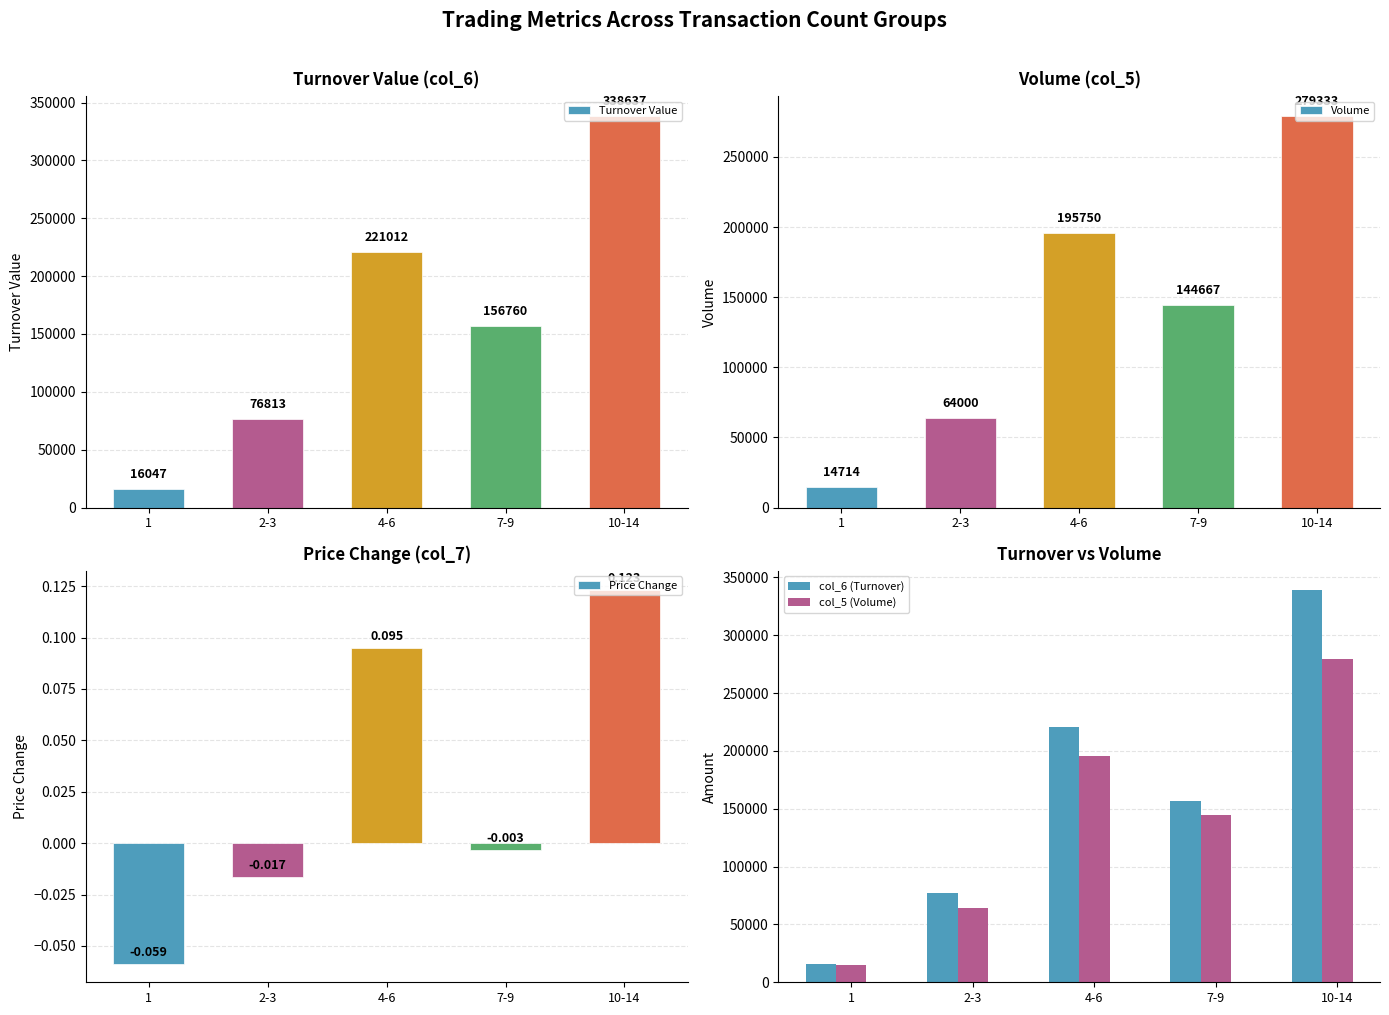

What is the label of the 3rd bar from the right?

4-6